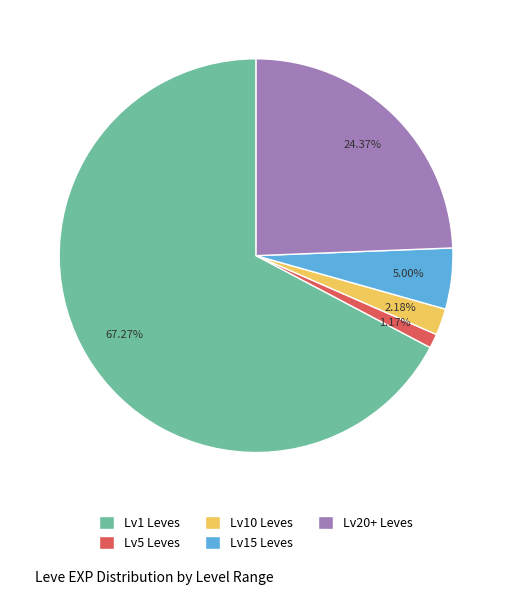

Is there any slice that represents more than half of the pie?

Yes